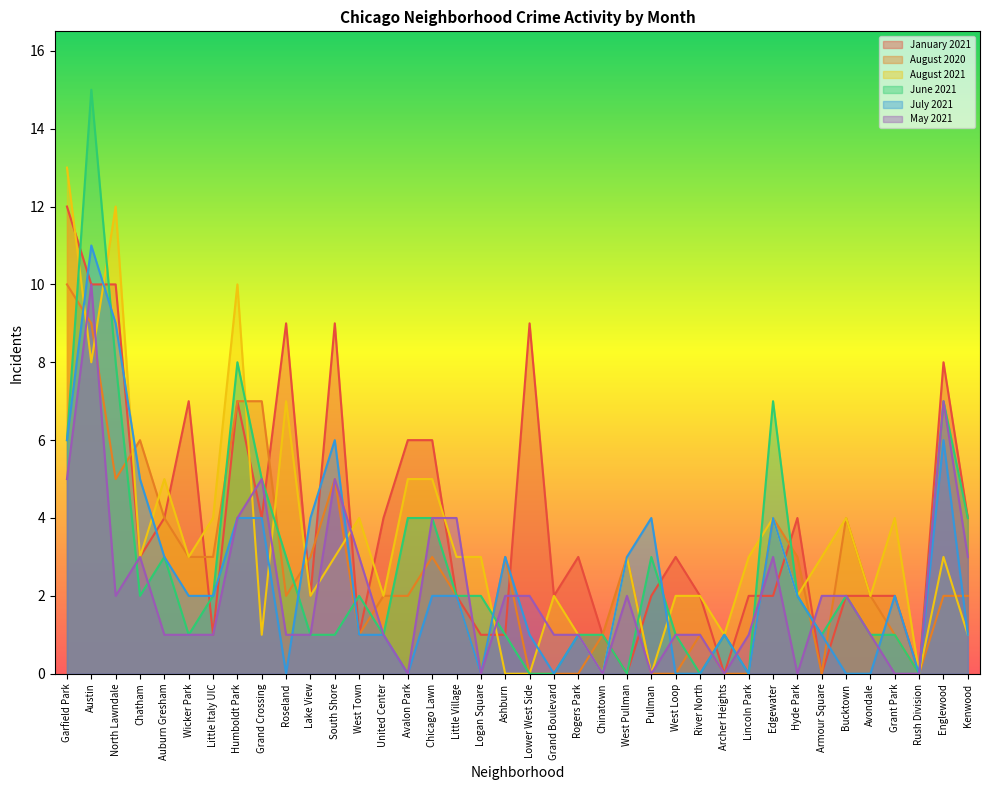

How many values in the January 2021 series are below 3?

19